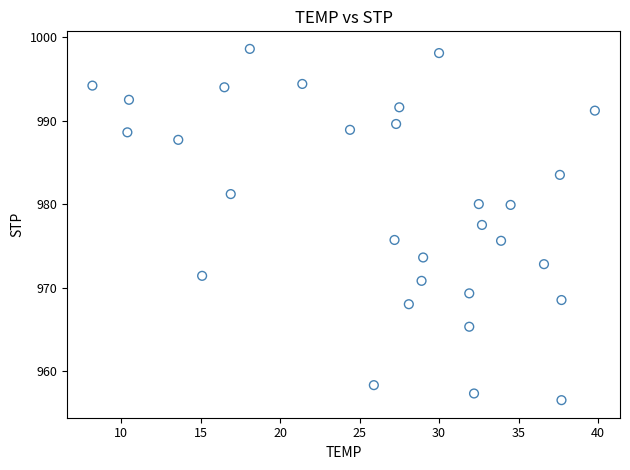

What Y value in the scatter plot is closest to 977?

977.5